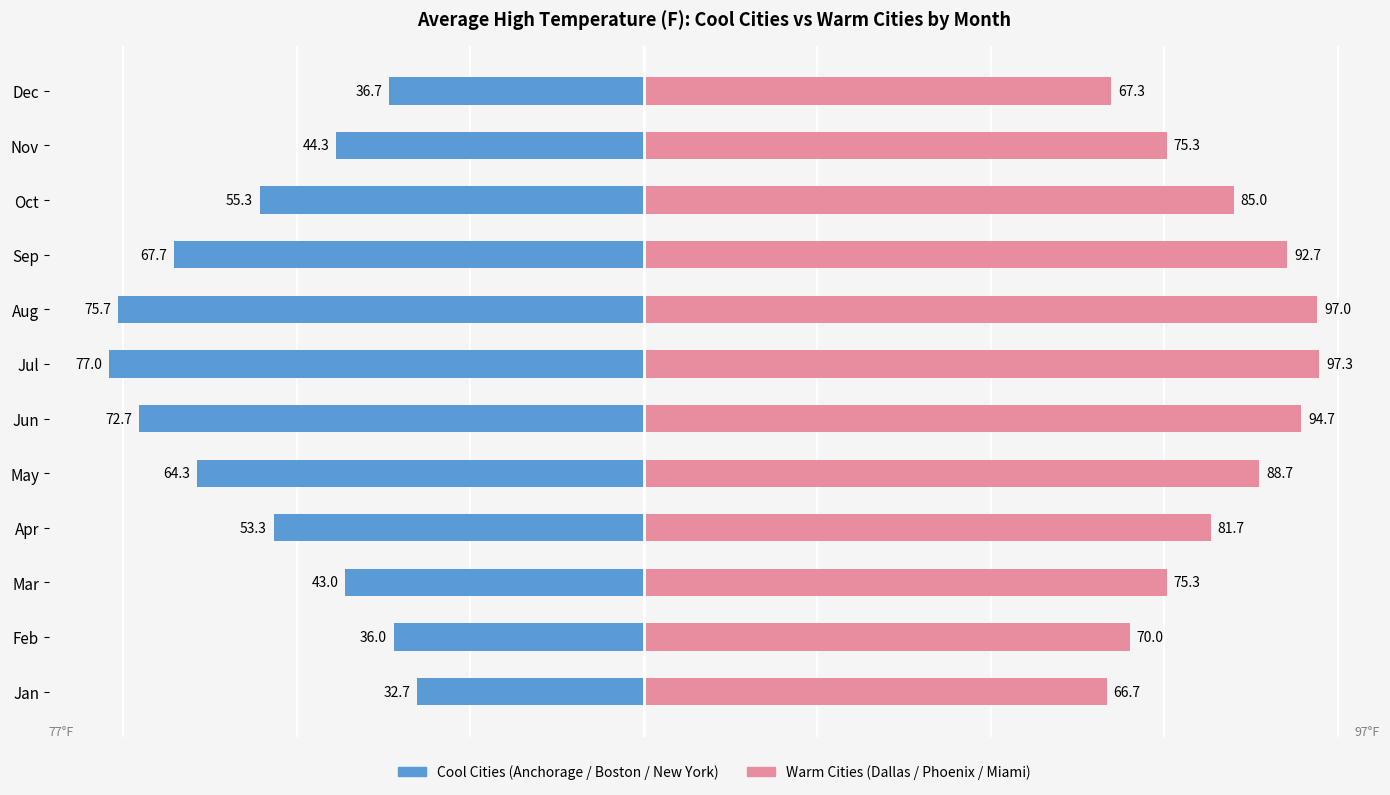

How many values in the Cool Cities (Anchorage/Boston/NY avg) series exceed -53?

5